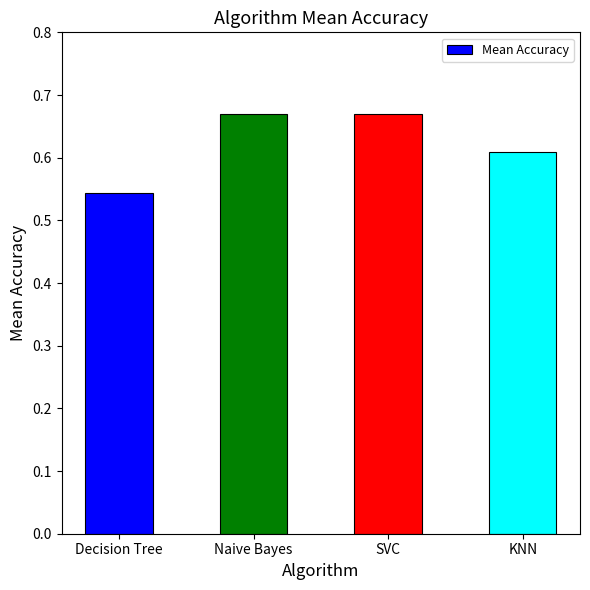

What is the label of the 2nd bar from the left?

Naive Bayes